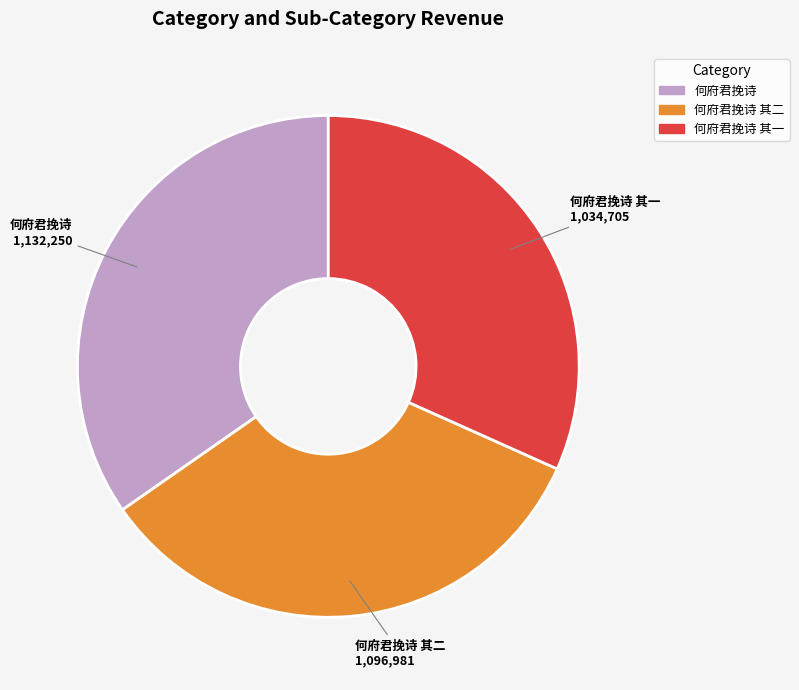

Is there any slice that represents more than half of the pie?

No